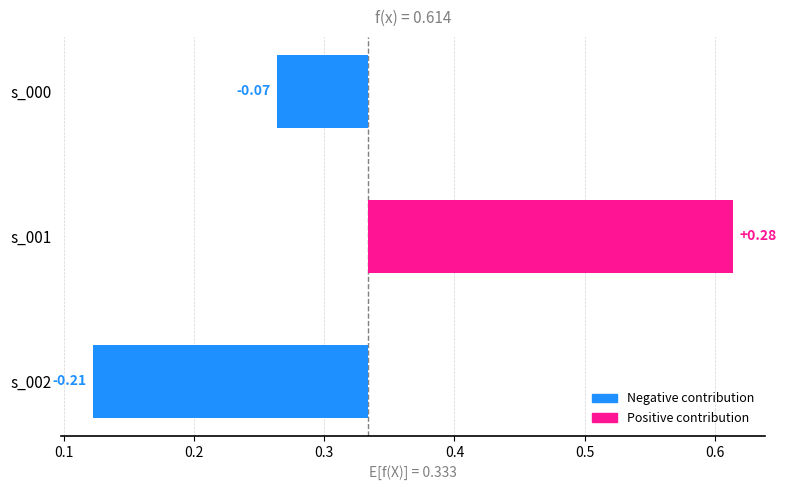

Count the values in the range 0 to 1.

1